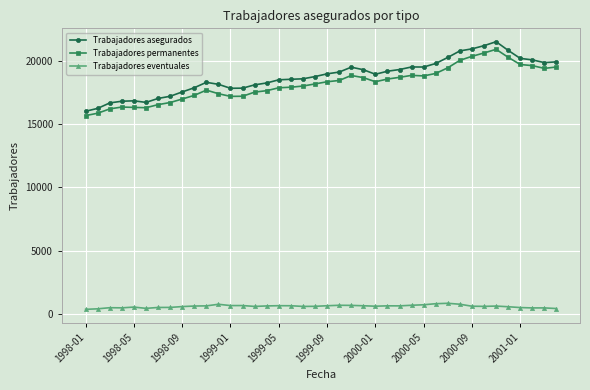

What are all the series names shown in the legend?

Trabajadores asegurados, Trabajadores permanentes, Trabajadores eventuales